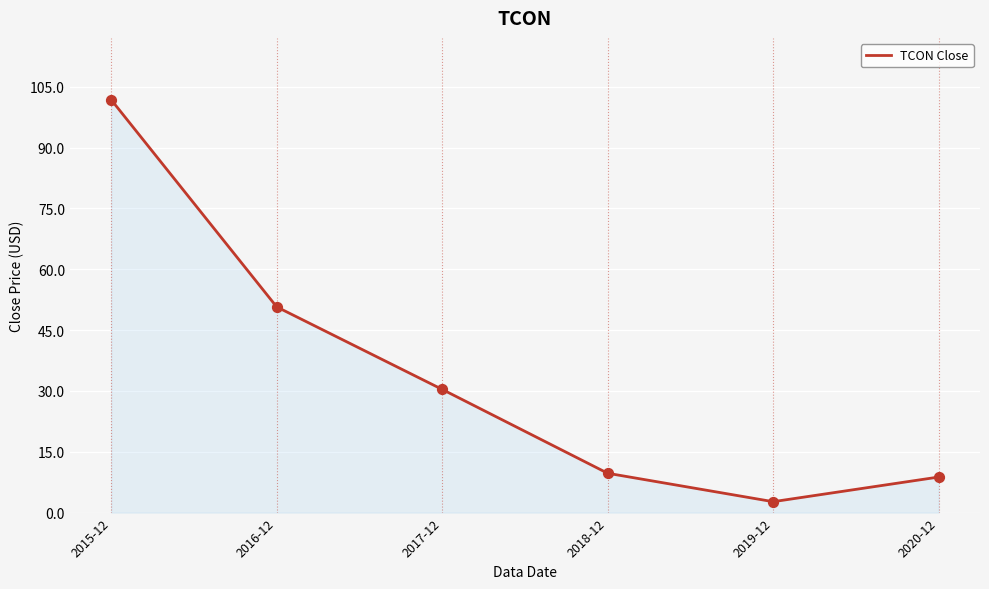

What is the change in value from 2016-12 to 2018-12?

-41.0